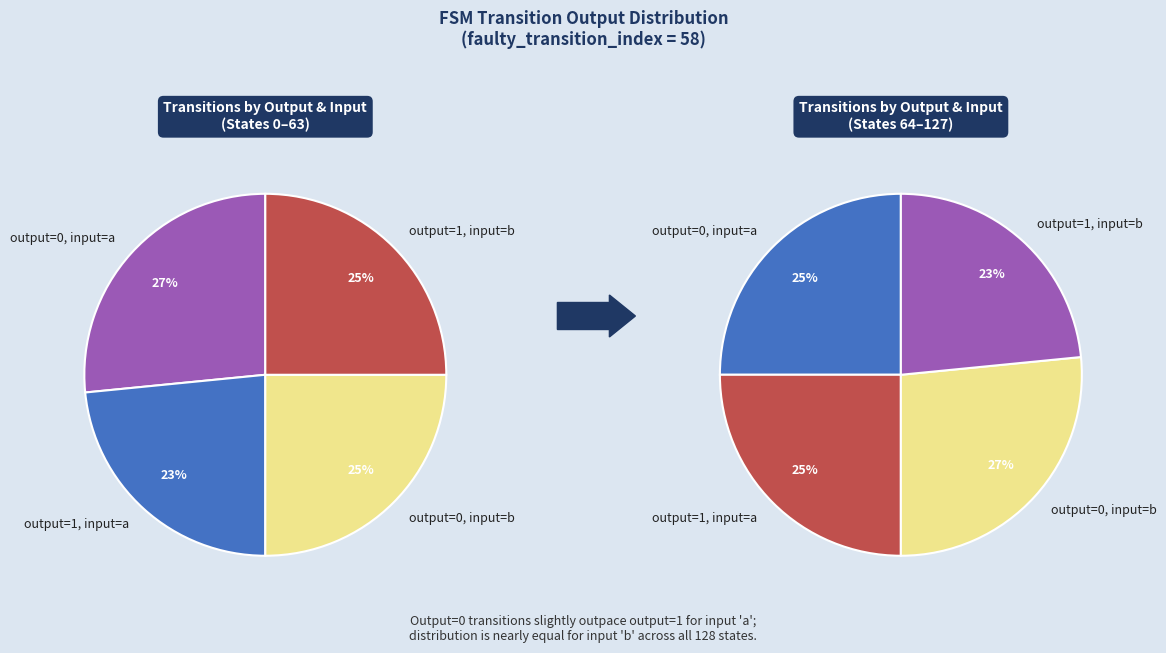

To the nearest percent, what is the difference between the largest and smallest slice percentages?

3%